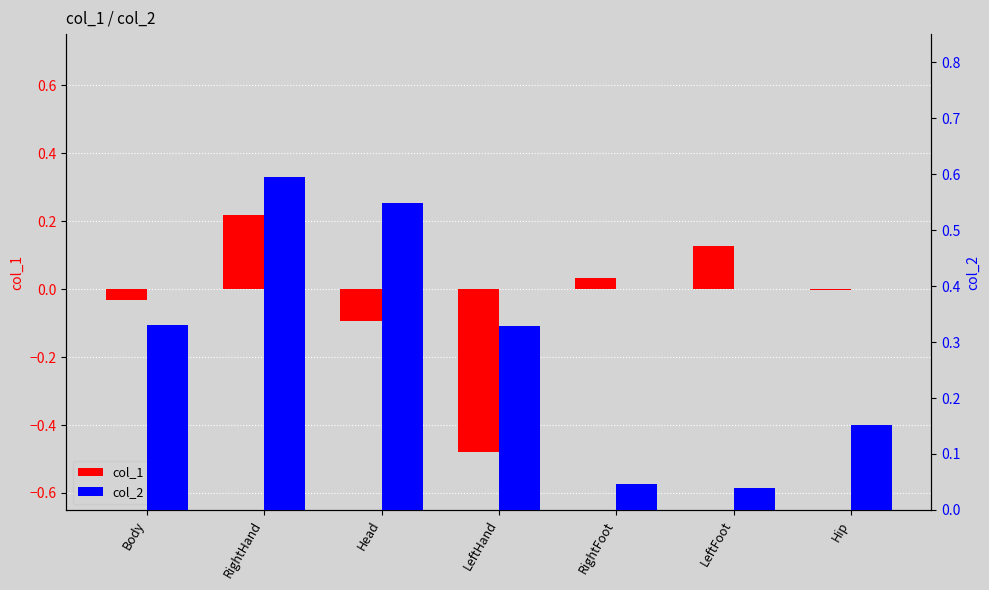

What is the sum of the col_2 values at Hip and Body?

0.5